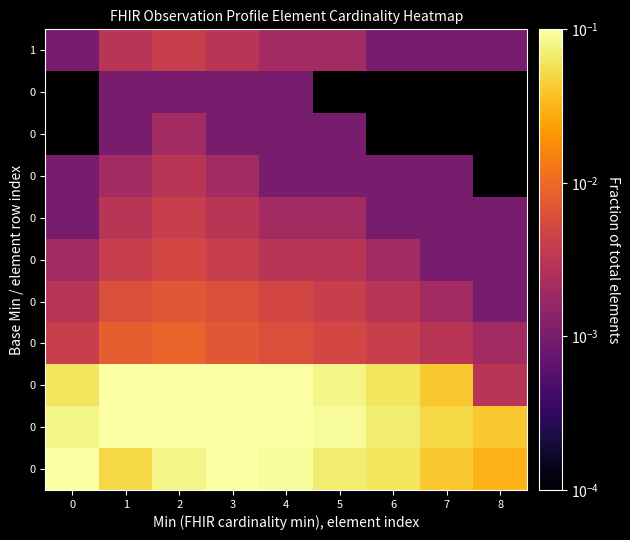

How many row_1 values are between 0 and 1?

9